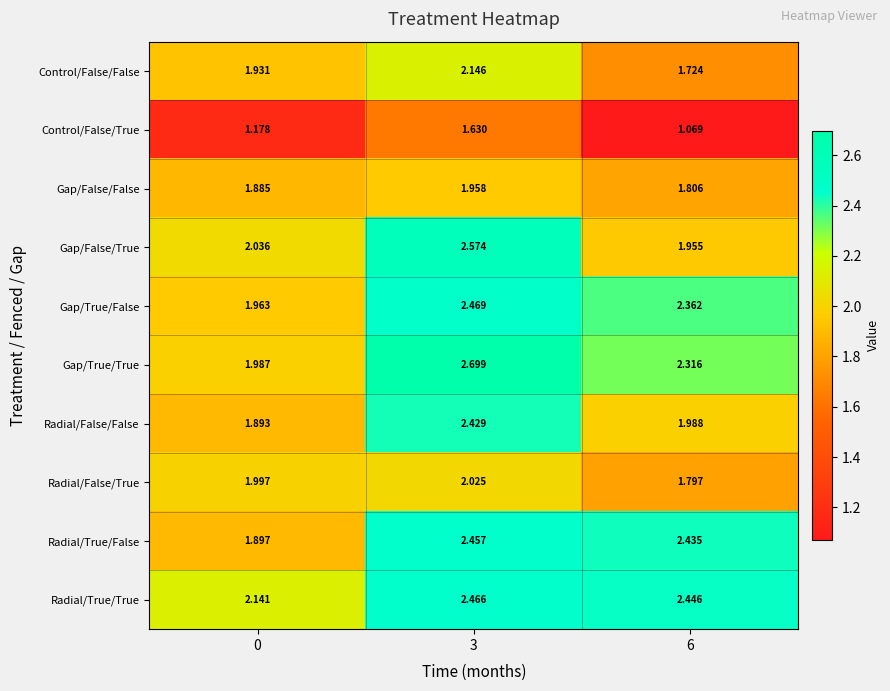

Rank the series by their maximum value, from lowest to highest.

Control/False/True, Gap/False/False, Radial/False/True, Control/False/False, Radial/False/False, Radial/True/False, Radial/True/True, Gap/True/False, Gap/False/True, Gap/True/True